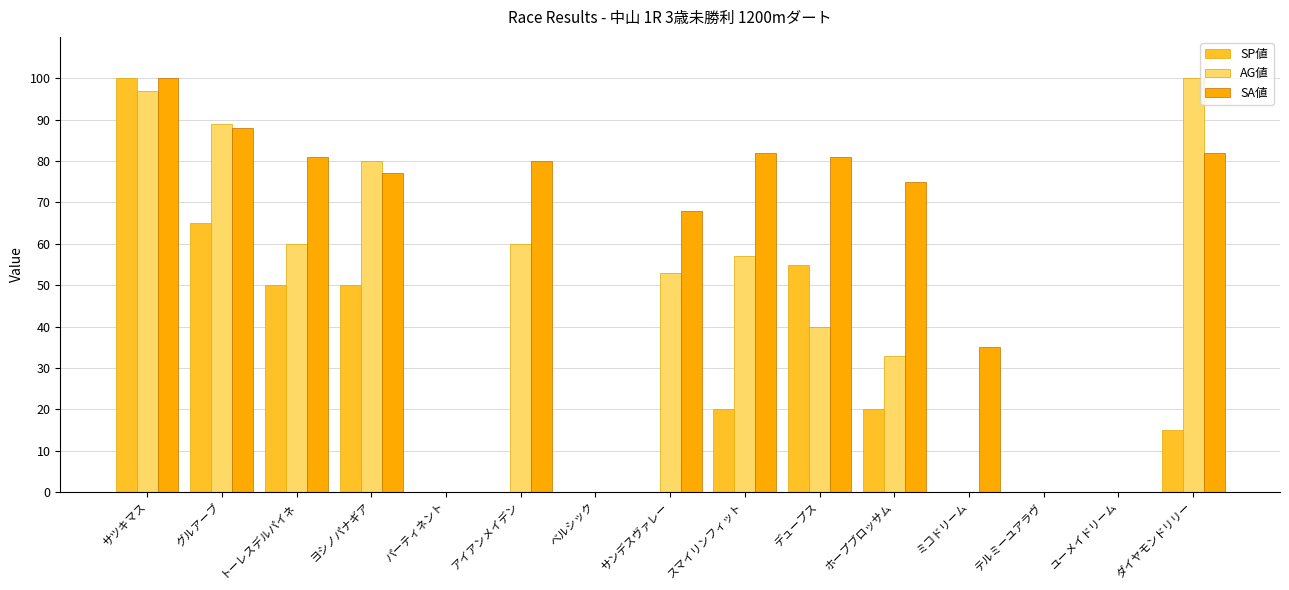

How many categories are shown in the chart?

15